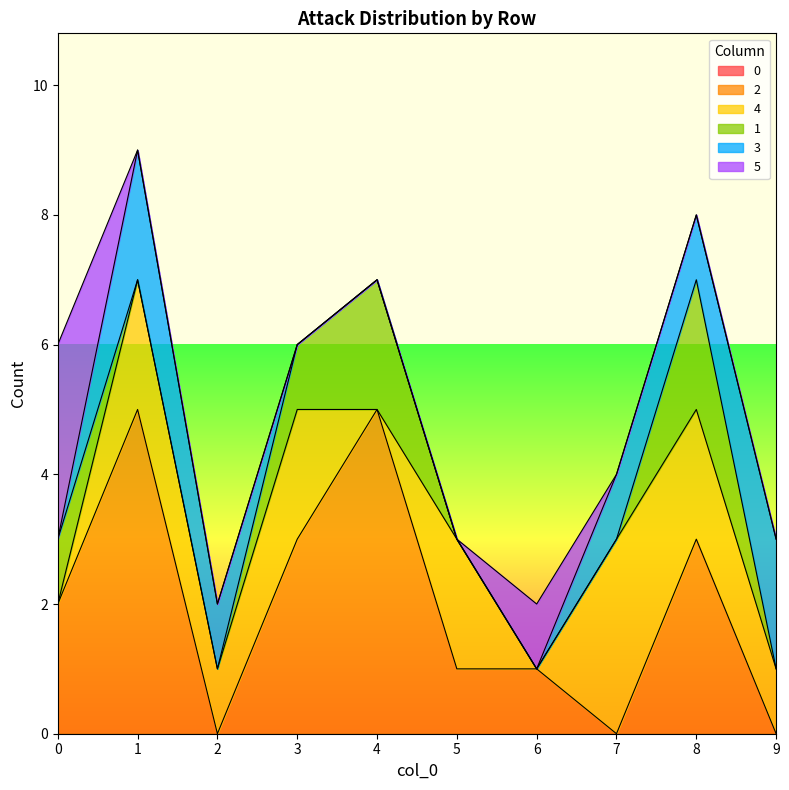

List the labels in order of 0 value, largest first.

0, 1, 2, 3, 4, 5, 6, 7, 8, 9